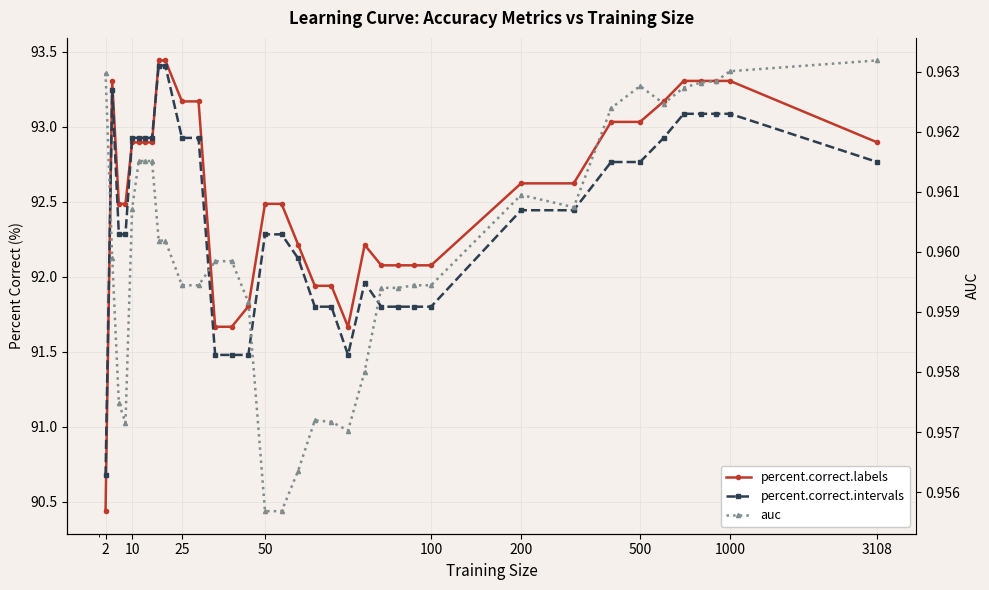

What is the highest value of the percent.correct.labels series?

93.4